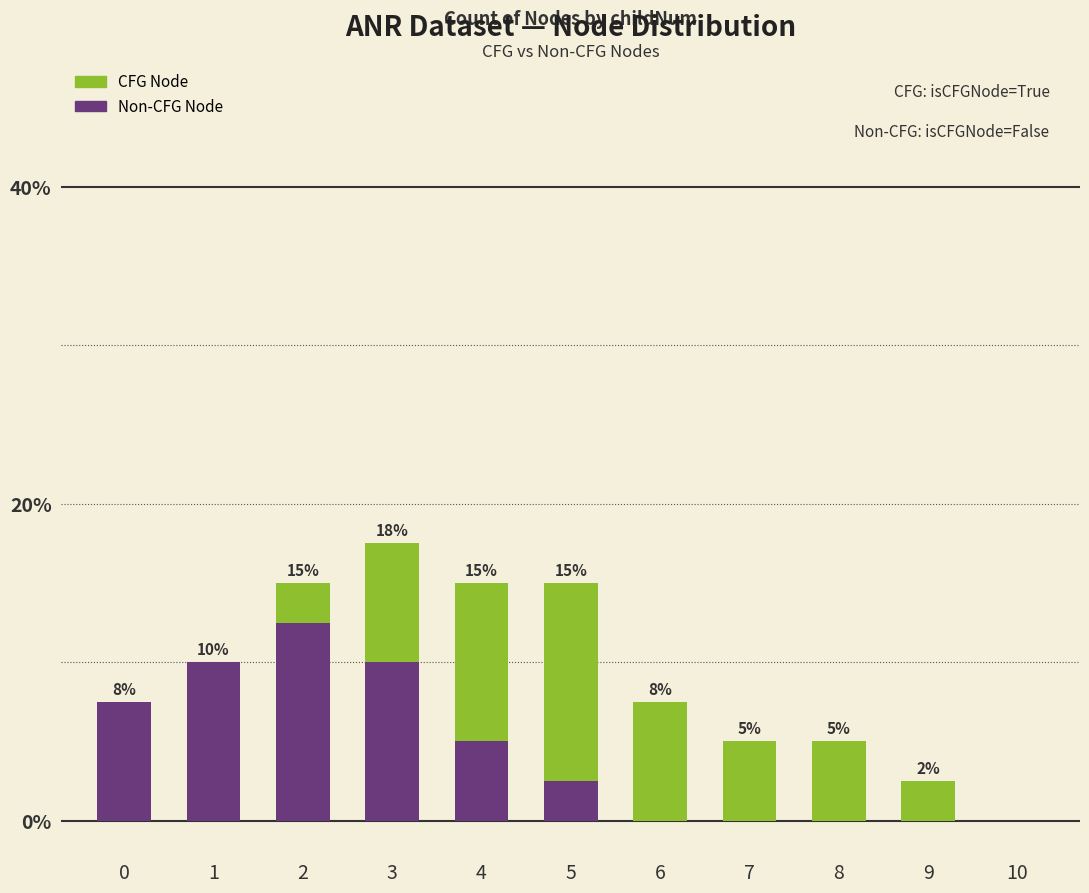

What is the total value across all series at 6?

7.5